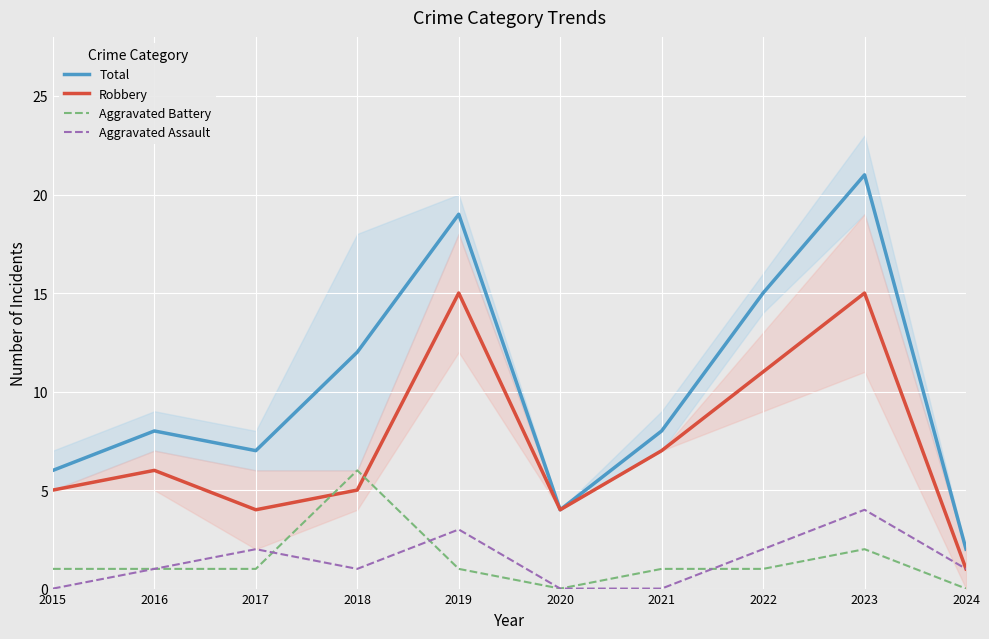

What is the highest value of the Total series?

21